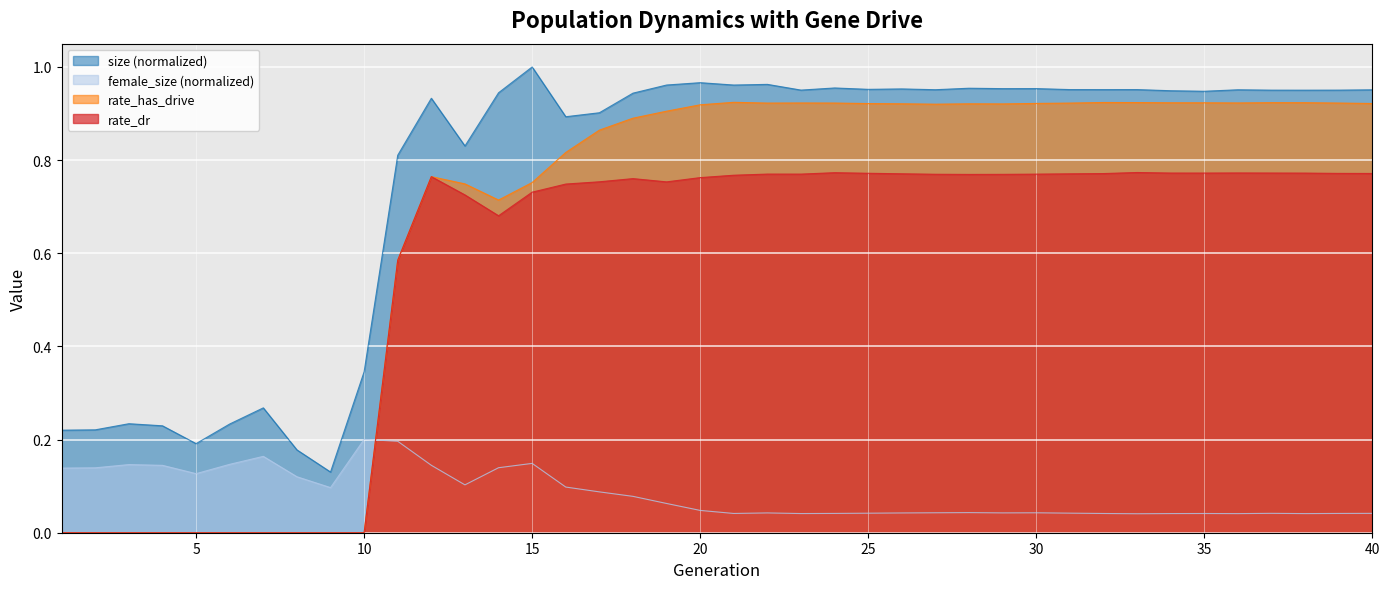

Reading left to right, list all the values displayed in this chart.

size: 0.2	0.2	0.2	0.2	0.2	0.2	0.3	0.2	0.1	0.3	0.8	0.9	0.8	0.9	1.0	0.9	0.9	0.9	1.0	1.0	1.0	1.0	1.0	1.0	1.0	1.0	1.0	1.0	1.0	1.0	1.0	1.0	1.0	0.9	0.9	1.0	1.0	1.0	1.0	1.0
female_size: 0.1	0.1	0.1	0.1	0.1	0.1	0.2	0.1	0.1	0.2	0.2	0.1	0.1	0.1	0.1	0.1	0.1	0.1	0.1	0.0	0.0	0.0	0.0	0.0	0.0	0.0	0.0	0.0	0.0	0.0	0.0	0.0	0.0	0.0	0.0	0.0	0.0	0.0	0.0	0.0
rate_dr: 0.0	0.0	0.0	0.0	0.0	0.0	0.0	0.0	0.0	0.0	0.6	0.8	0.7	0.7	0.7	0.7	0.8	0.8	0.8	0.8	0.8	0.8	0.8	0.8	0.8	0.8	0.8	0.8	0.8	0.8	0.8	0.8	0.8	0.8	0.8	0.8	0.8	0.8	0.8	0.8
rate_has_drive: 0.0	0.0	0.0	0.0	0.0	0.0	0.0	0.0	0.0	0.0	0.6	0.8	0.7	0.7	0.8	0.8	0.9	0.9	0.9	0.9	0.9	0.9	0.9	0.9	0.9	0.9	0.9	0.9	0.9	0.9	0.9	0.9	0.9	0.9	0.9	0.9	0.9	0.9	0.9	0.9